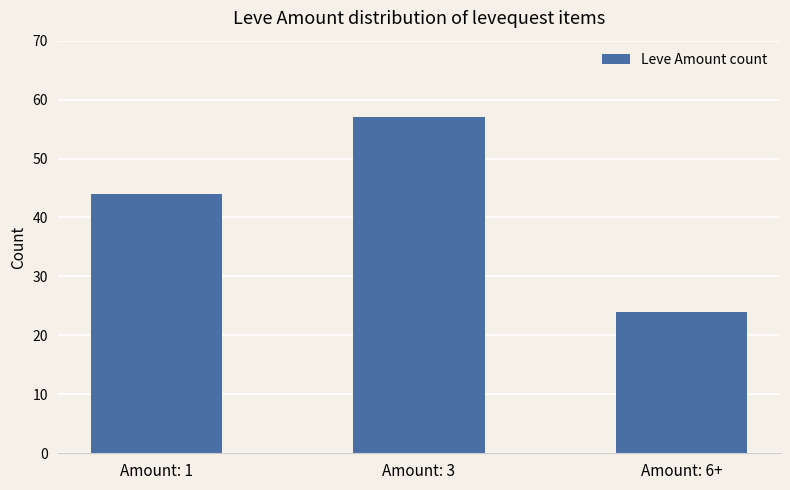

What is the value of the 3rd bar from the left?

24